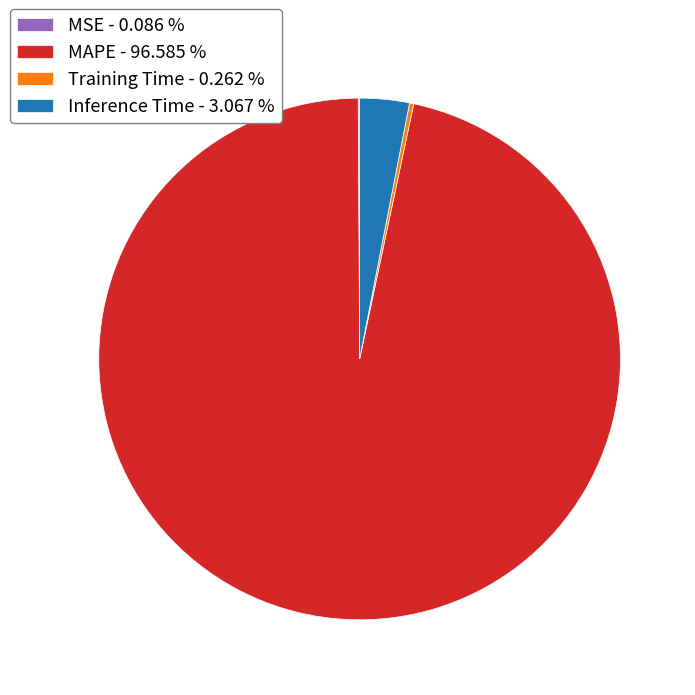

Is there any slice that represents more than half of the pie?

Yes